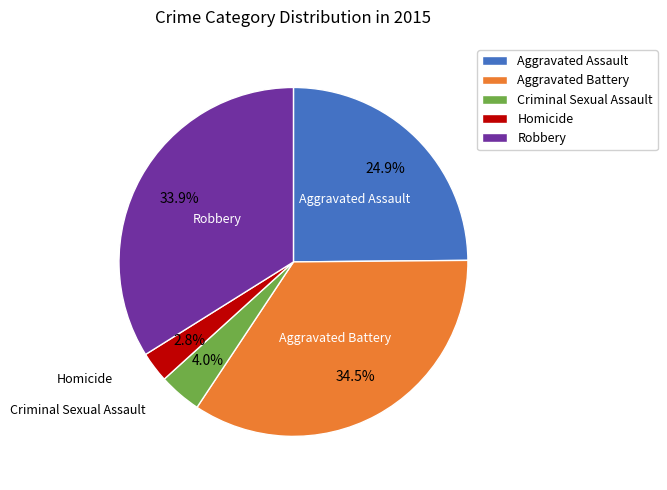

Rank the categories by value from lowest to highest.

Homicide, Criminal Sexual Assault, Aggravated Assault, Robbery, Aggravated Battery